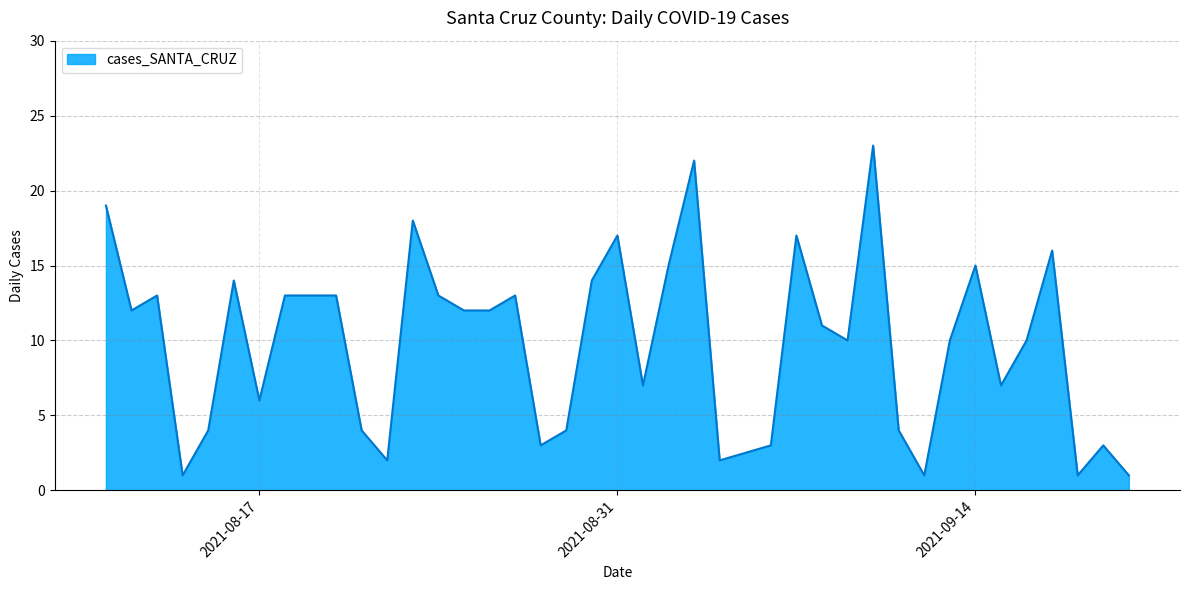

What is the maximum value shown in the chart?

23